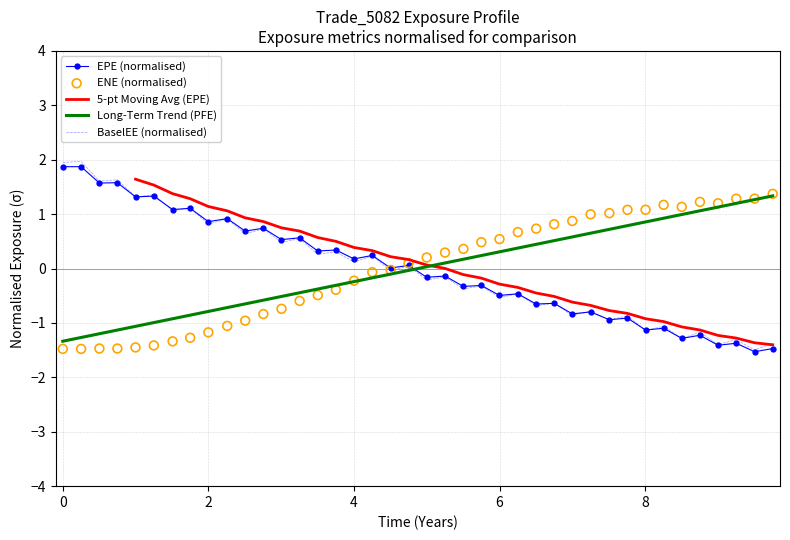

Which series contains the lowest Y value?

EPE